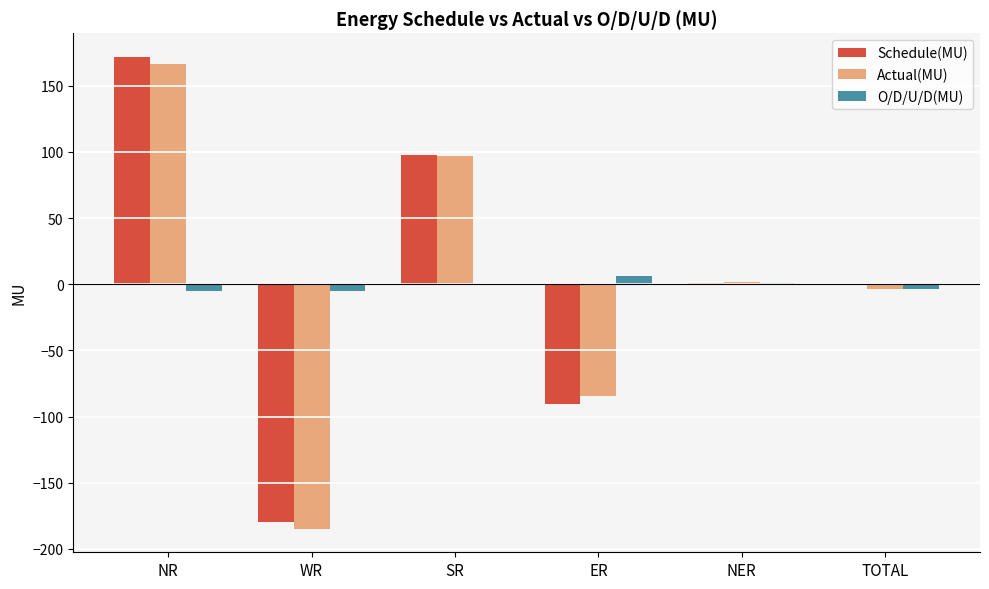

How many distinct data groups are displayed?

3